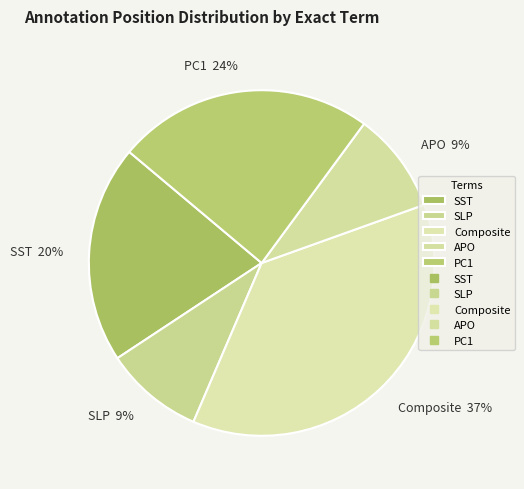

Between APO and Composite, which is larger?

Composite